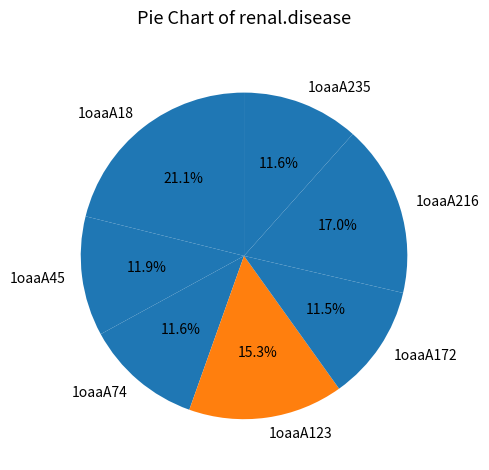

Count the number of slices in the pie.

7